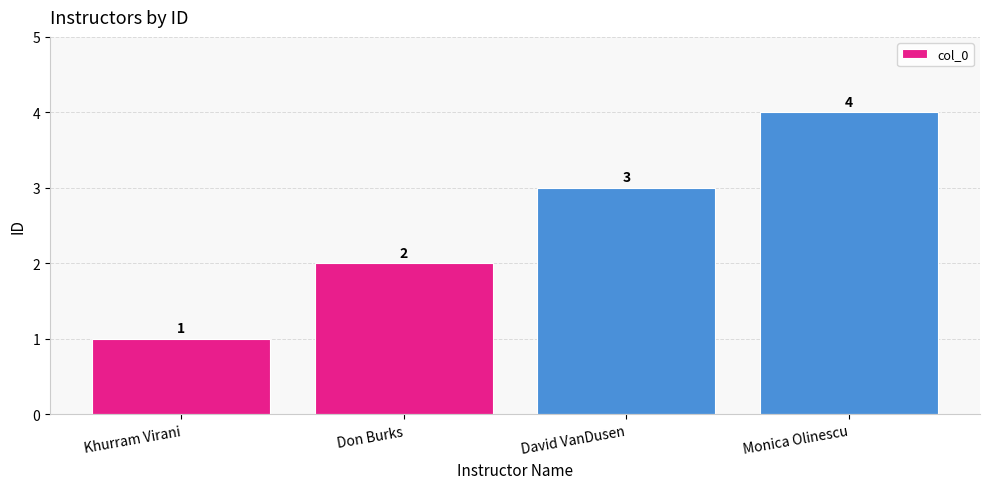

Reading left to right, list all the values displayed in this chart.

1	2	3	4